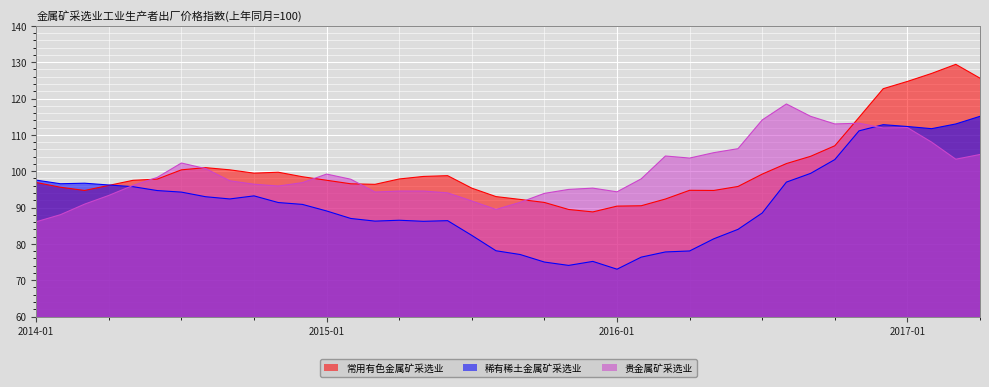

Which series ends up on top after the final intersection of 稀有稀土金属矿采选业 and 贵金属矿采选业?

稀有稀土金属矿采选业